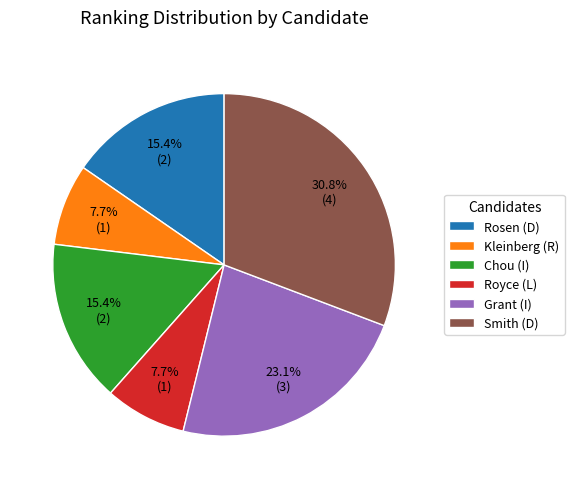

To the nearest percent, what percentage of the pie is Grant (I)?

23%